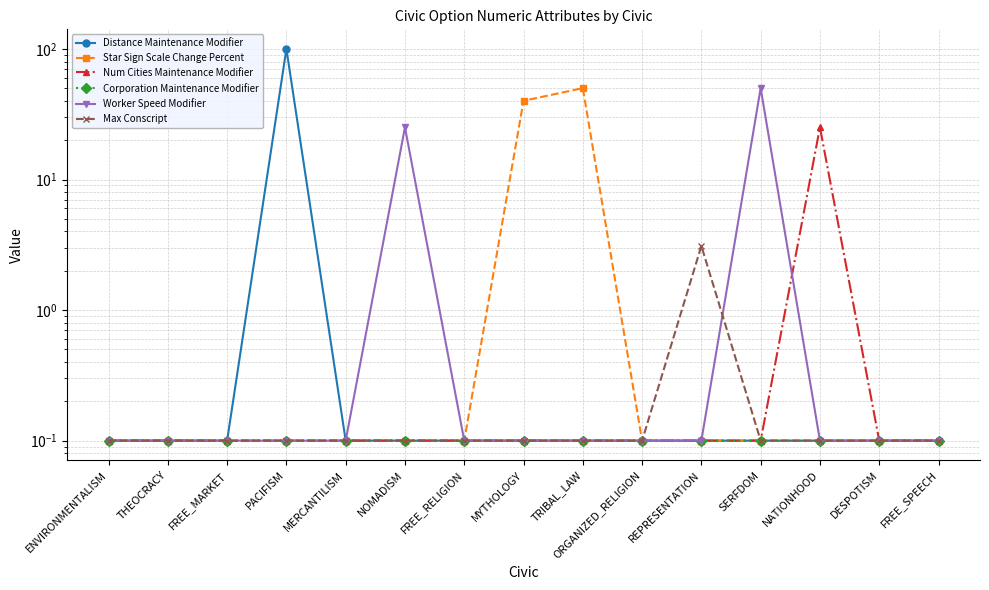

Is it true that Num Cities Maintenance Modifier equals 0.1 at MERCANTILISM?

True